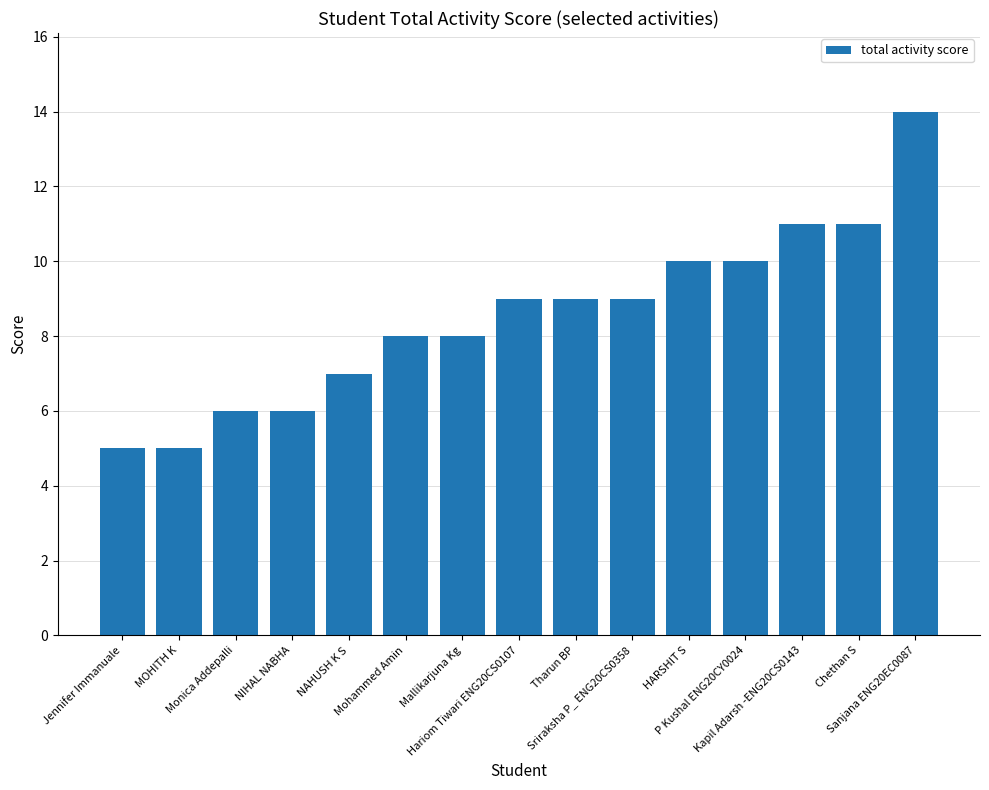

What is the maximum value shown in the chart?

14